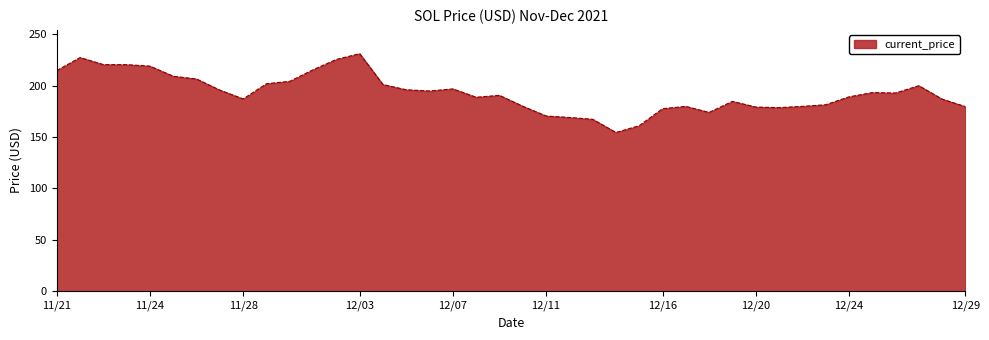

How many series are shown in this chart?

1